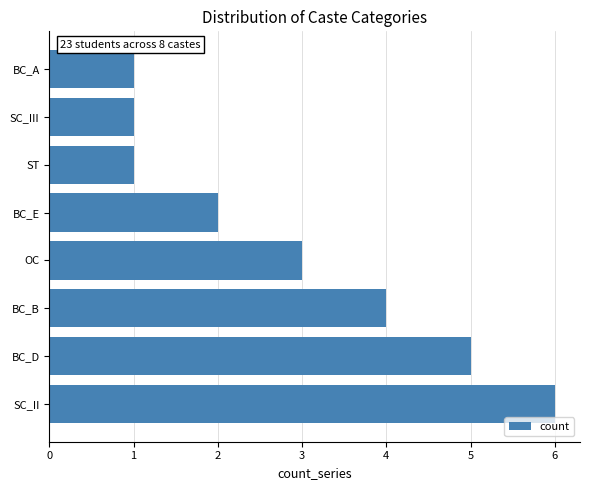

At which category does the chart reach its peak across all series?

SC_II